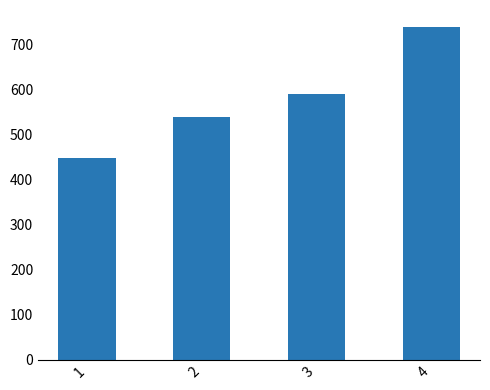

The value at 1 is 448.9. True or false?

True